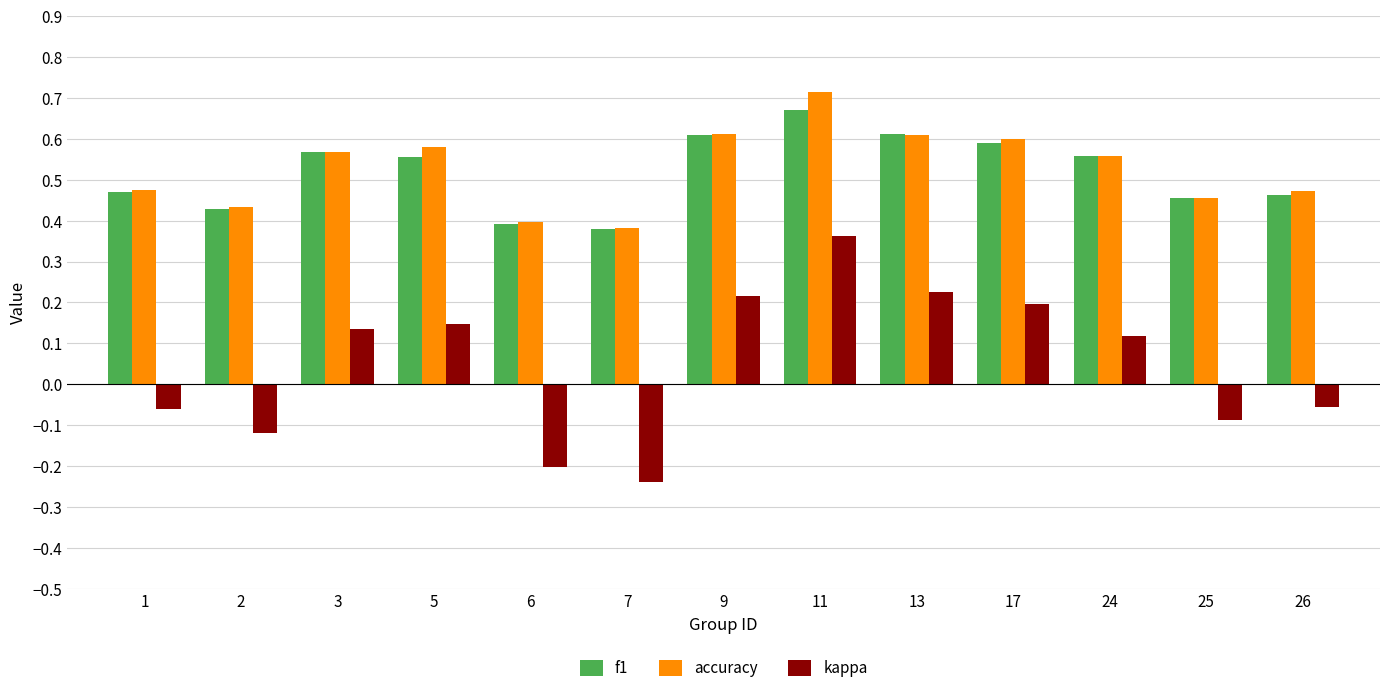

True or false: f1 has a value of 0.6 at 9.

True